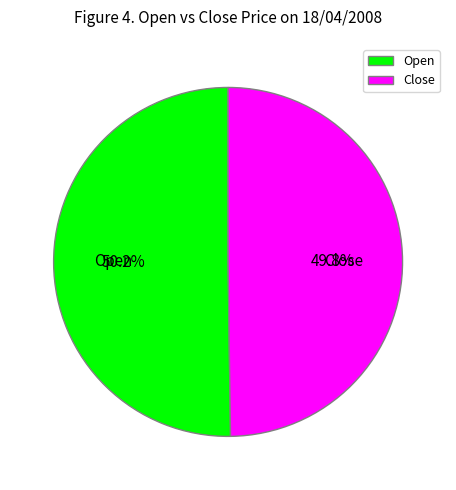

What is the ratio of the value at Close to the value at Open?

1.0